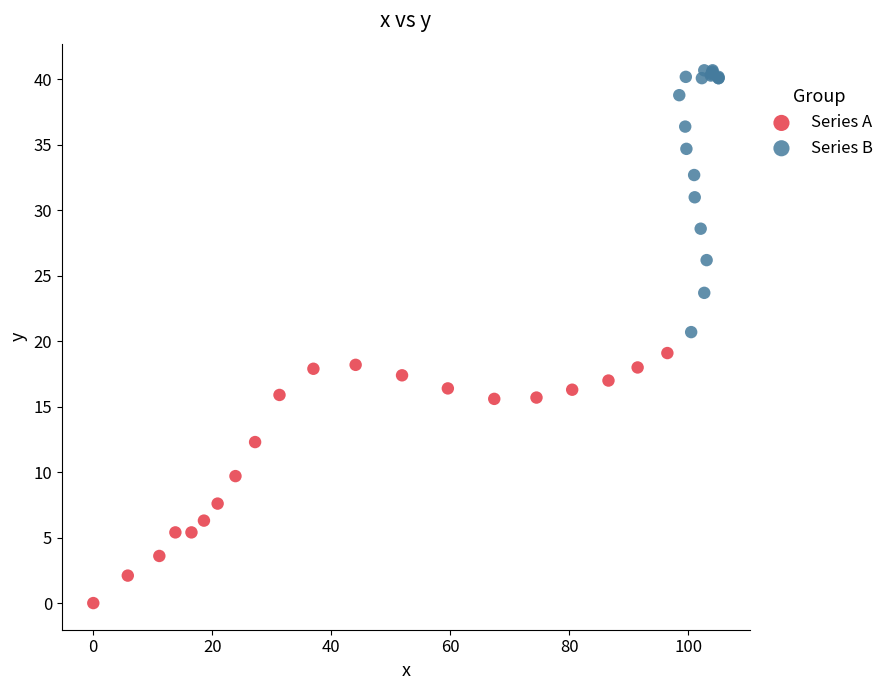

Which series contains the highest Y value?

Series B